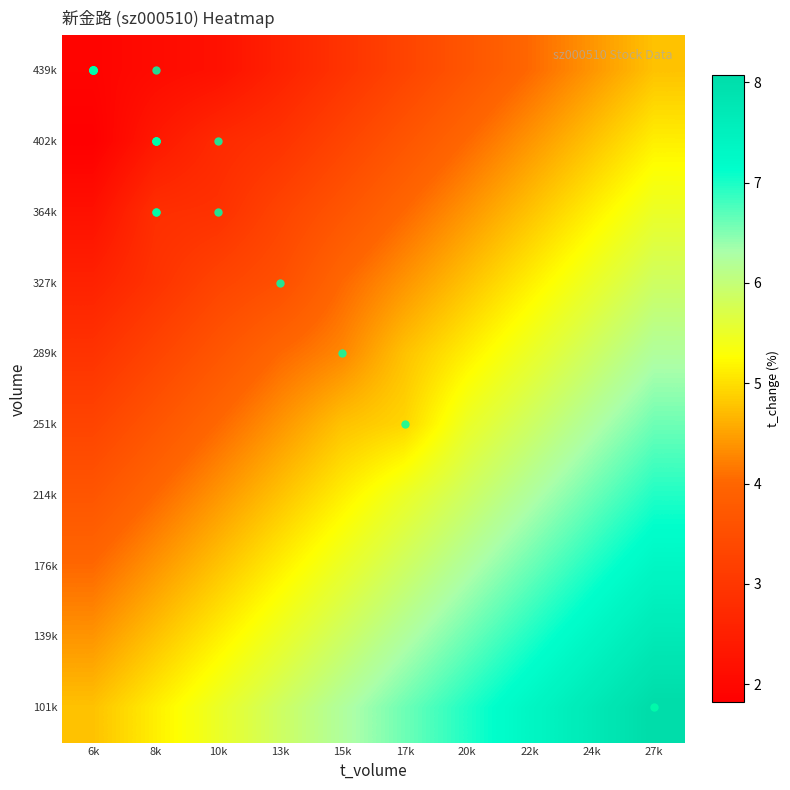

Which category has the highest value across all series?

27k